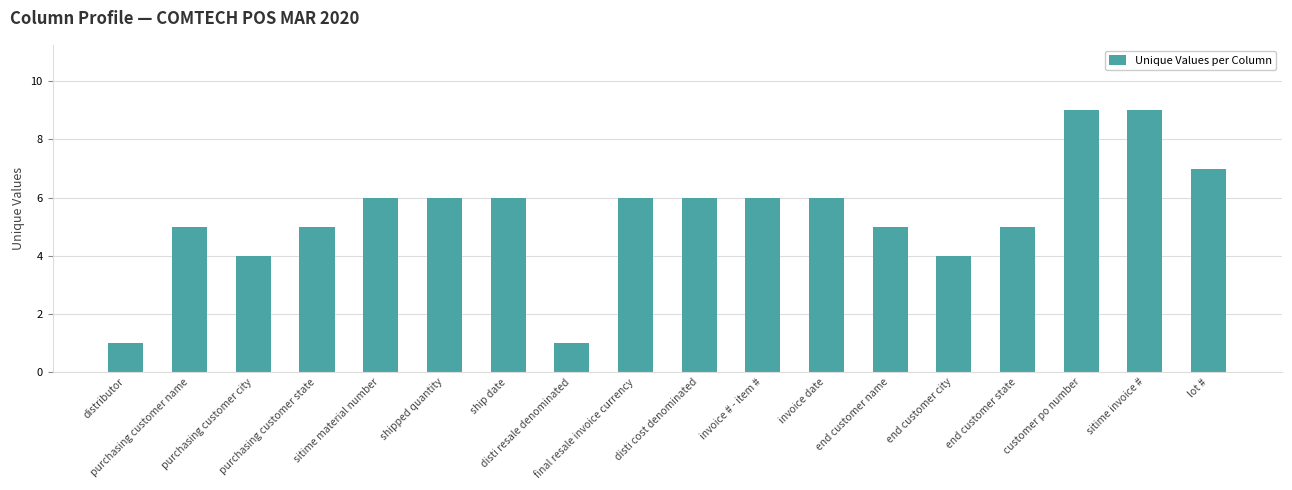

What is the greatest value displayed?

9